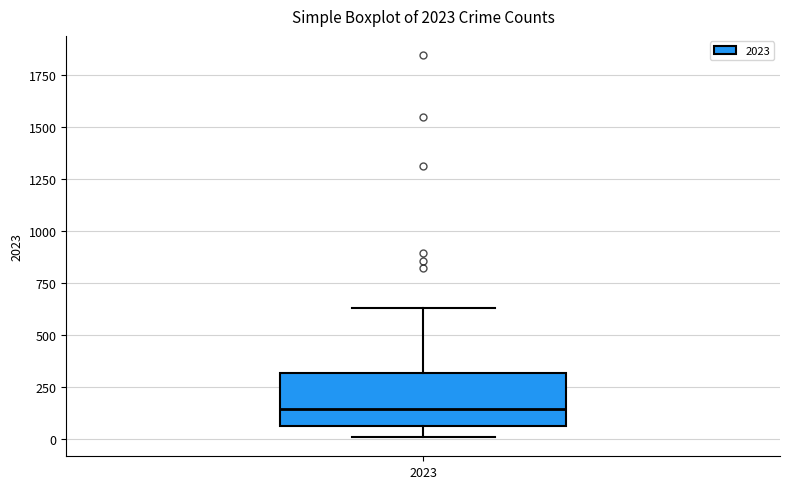

Read this box plot against the y-axis: the position of the median line, the range covered by the box, and the ends of both whiskers. The values are not printed on the chart, so give them approximately, as read against the axis.

median 150, box 50 to 300, whiskers 0 to 650